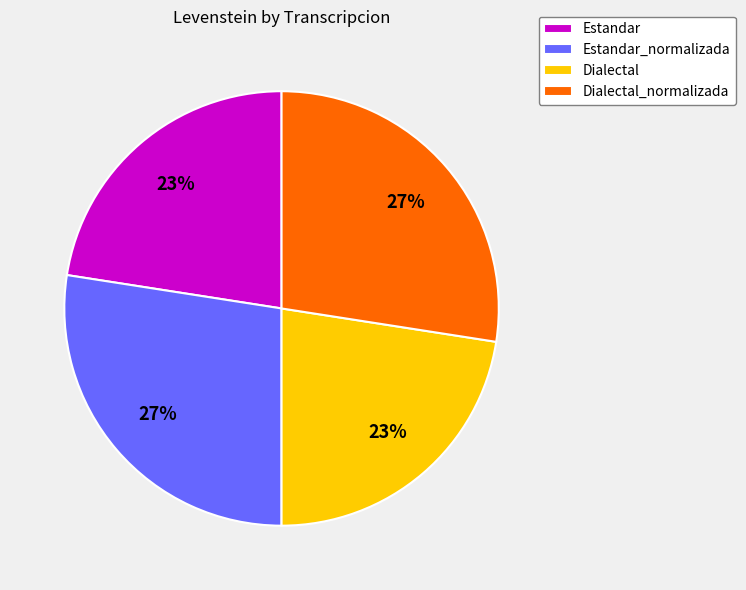

Is there a majority slice in this chart?

No